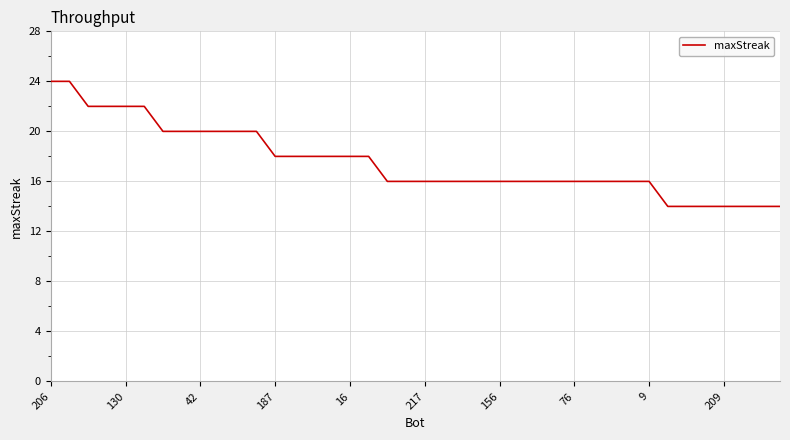

How many lines are shown in the chart?

1